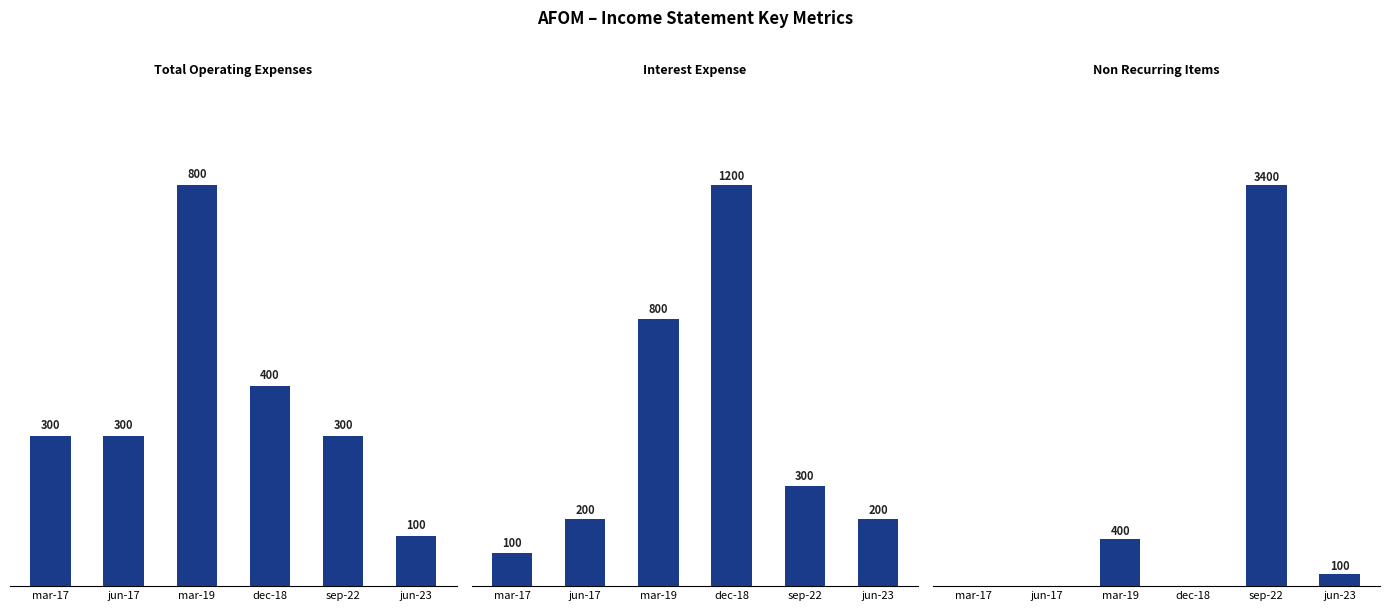

At which label does Total Operating Expenses reach its minimum?

jun-23